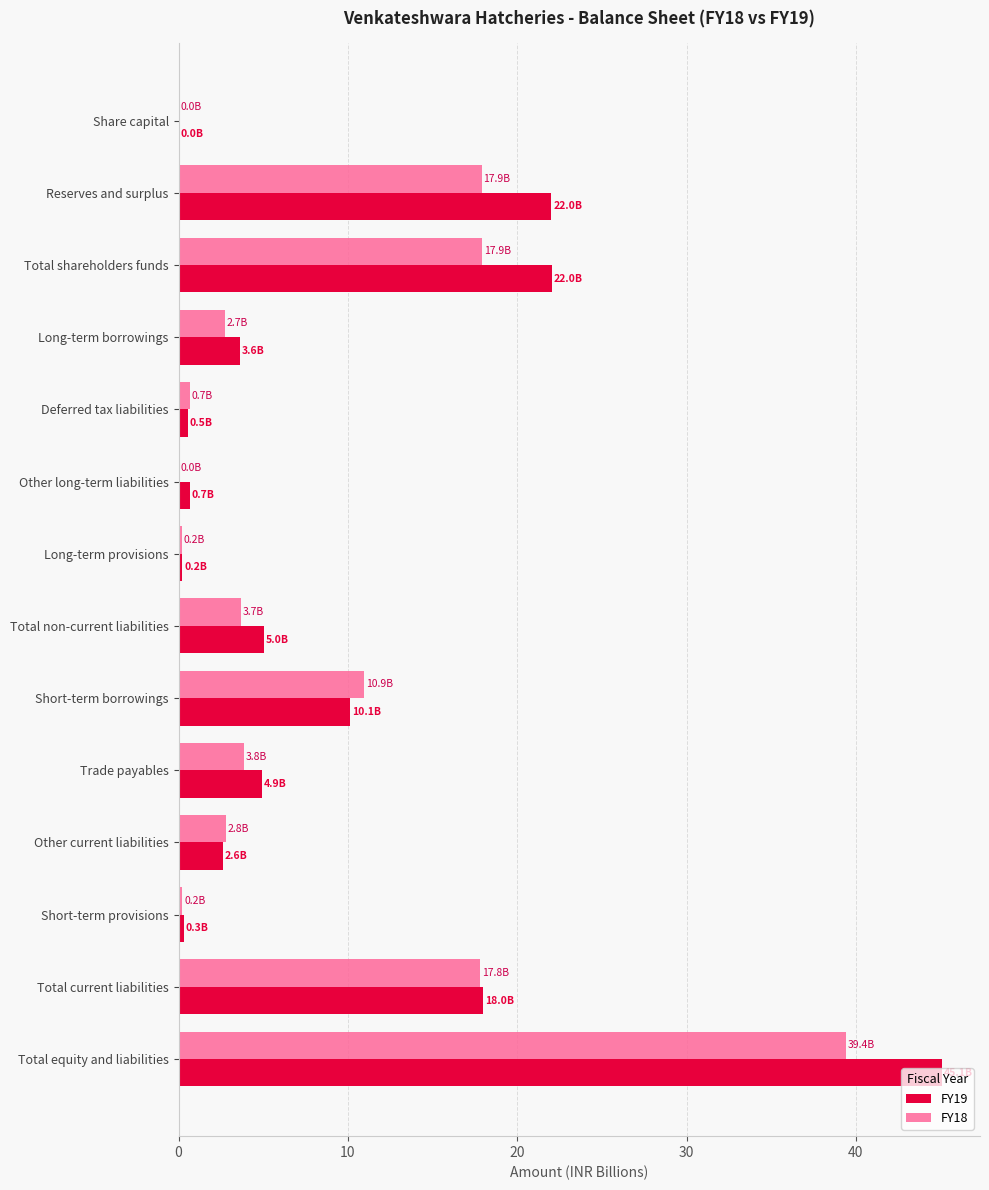

What is the sum of the FY19 values at Total equity and liabilities and Long-term borrowings?

48.7